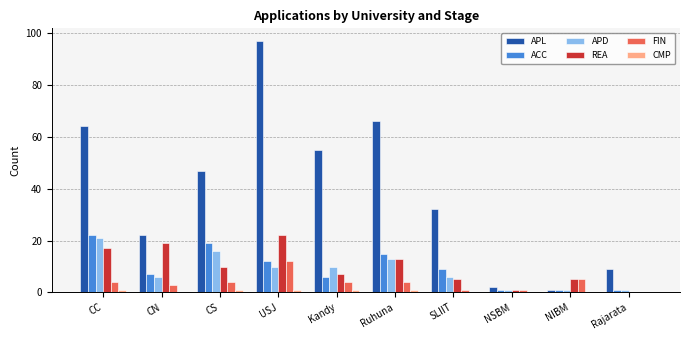

Which series has the largest total across all categories?

APL